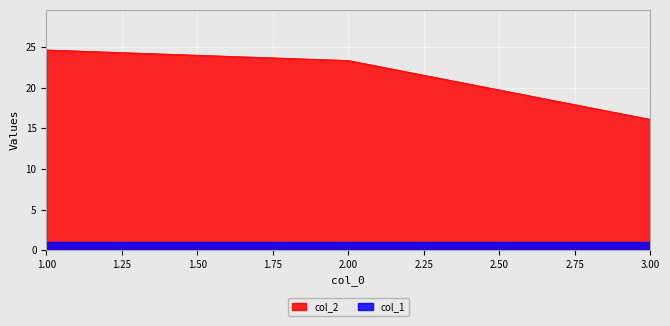

How many lines are shown in the chart?

2